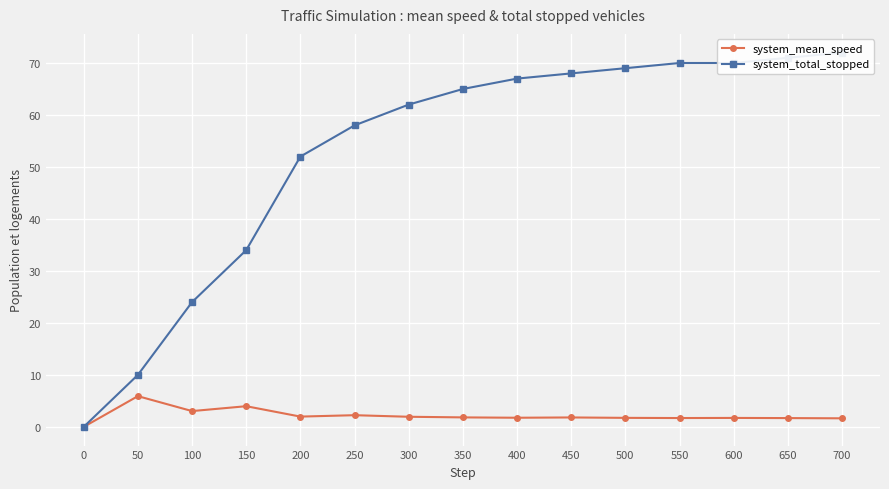

What is the sum of the system_total_stopped values at 400 and 0?

67.0